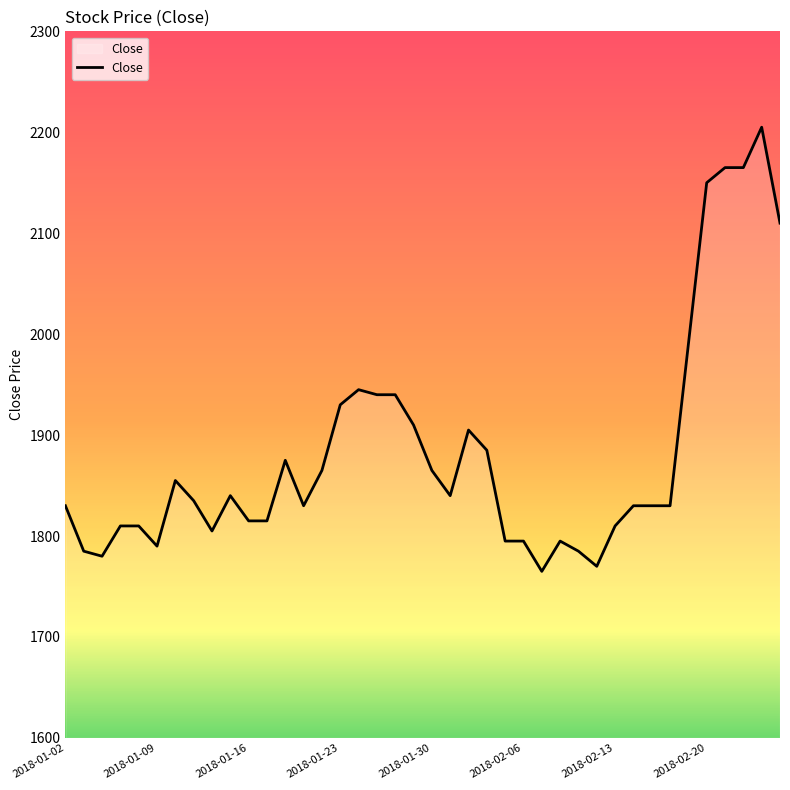

Does the chart have visible grid lines?

No